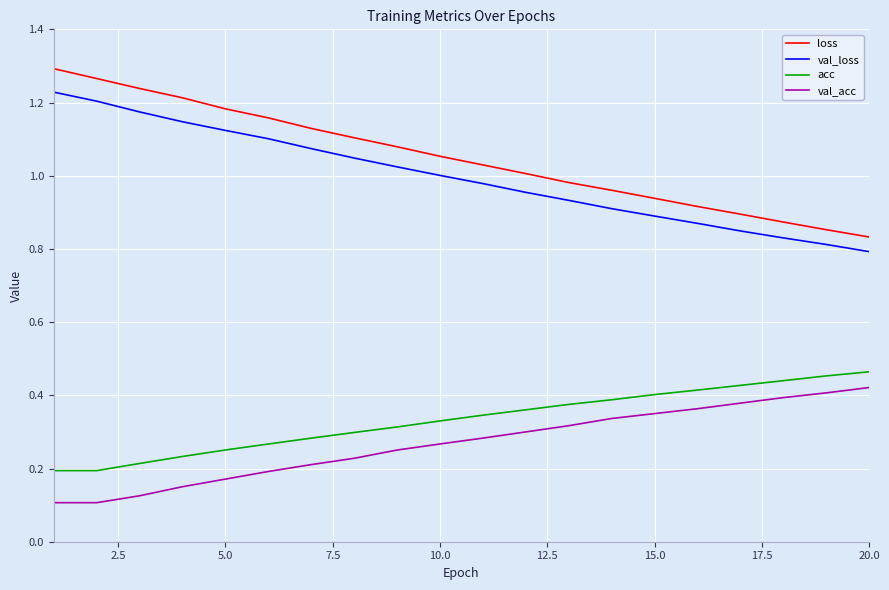

True or false: acc and val_loss cross at least once.

False